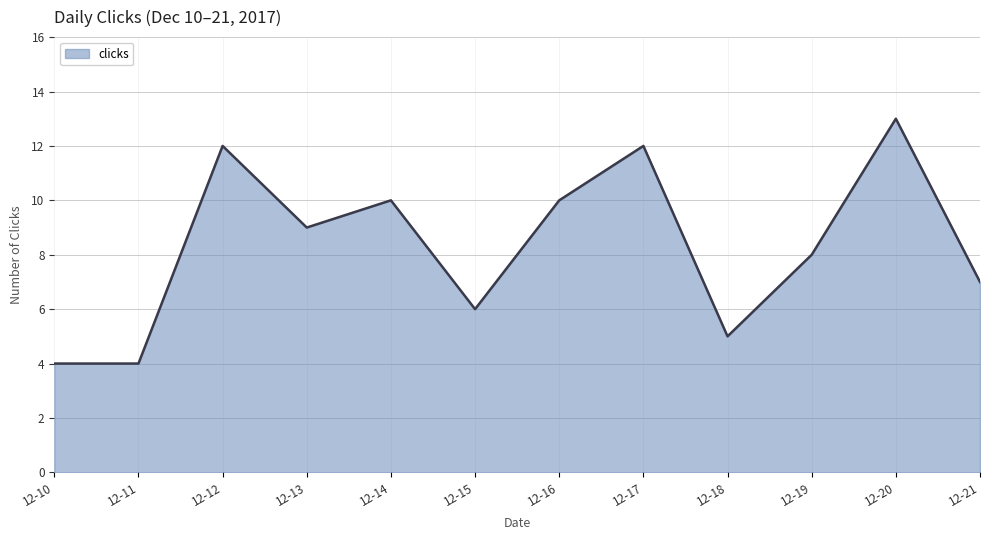

At which label does the data first exceed 9?

12-12